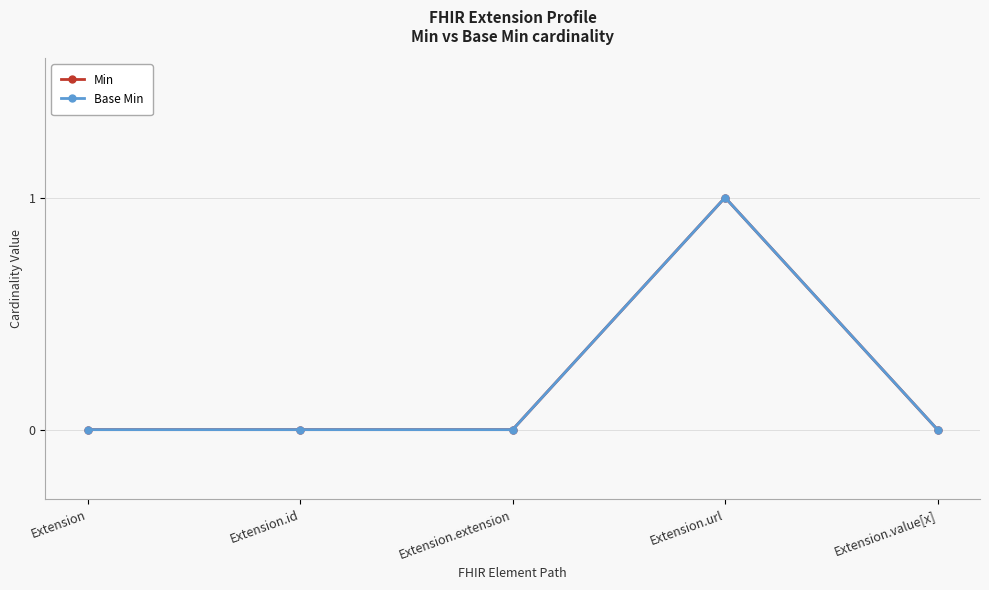

Which series has the largest total across all categories?

Min